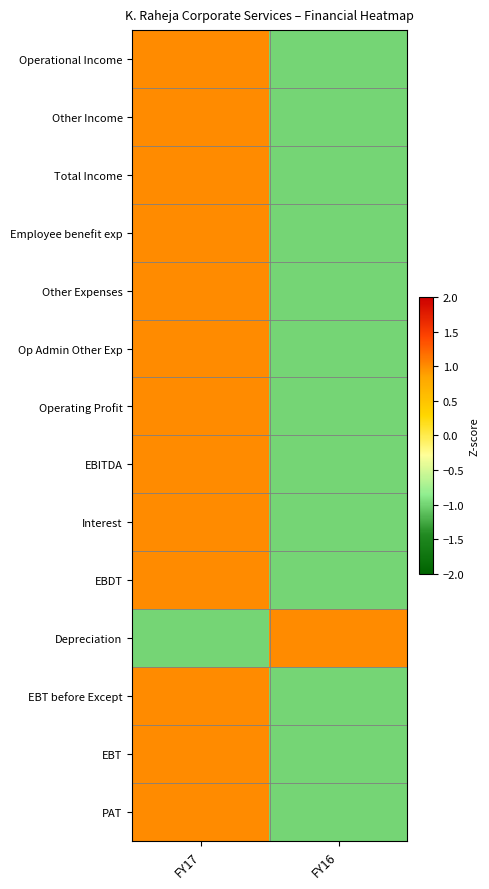

At which category does the chart reach its minimum across all series?

FY16